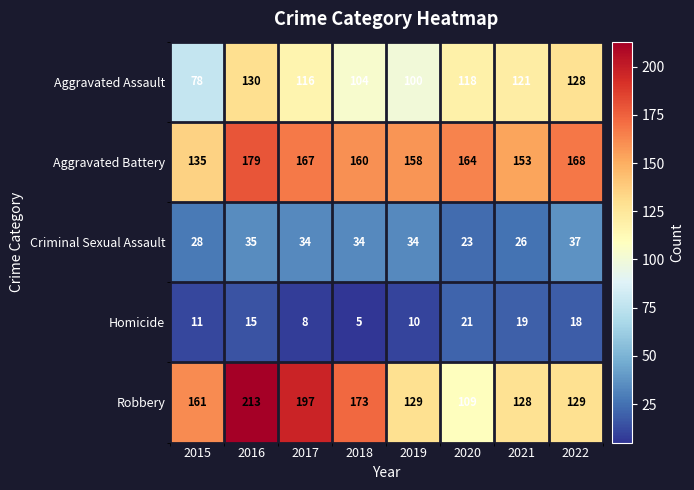

What is the maximum value for Homicide?

21